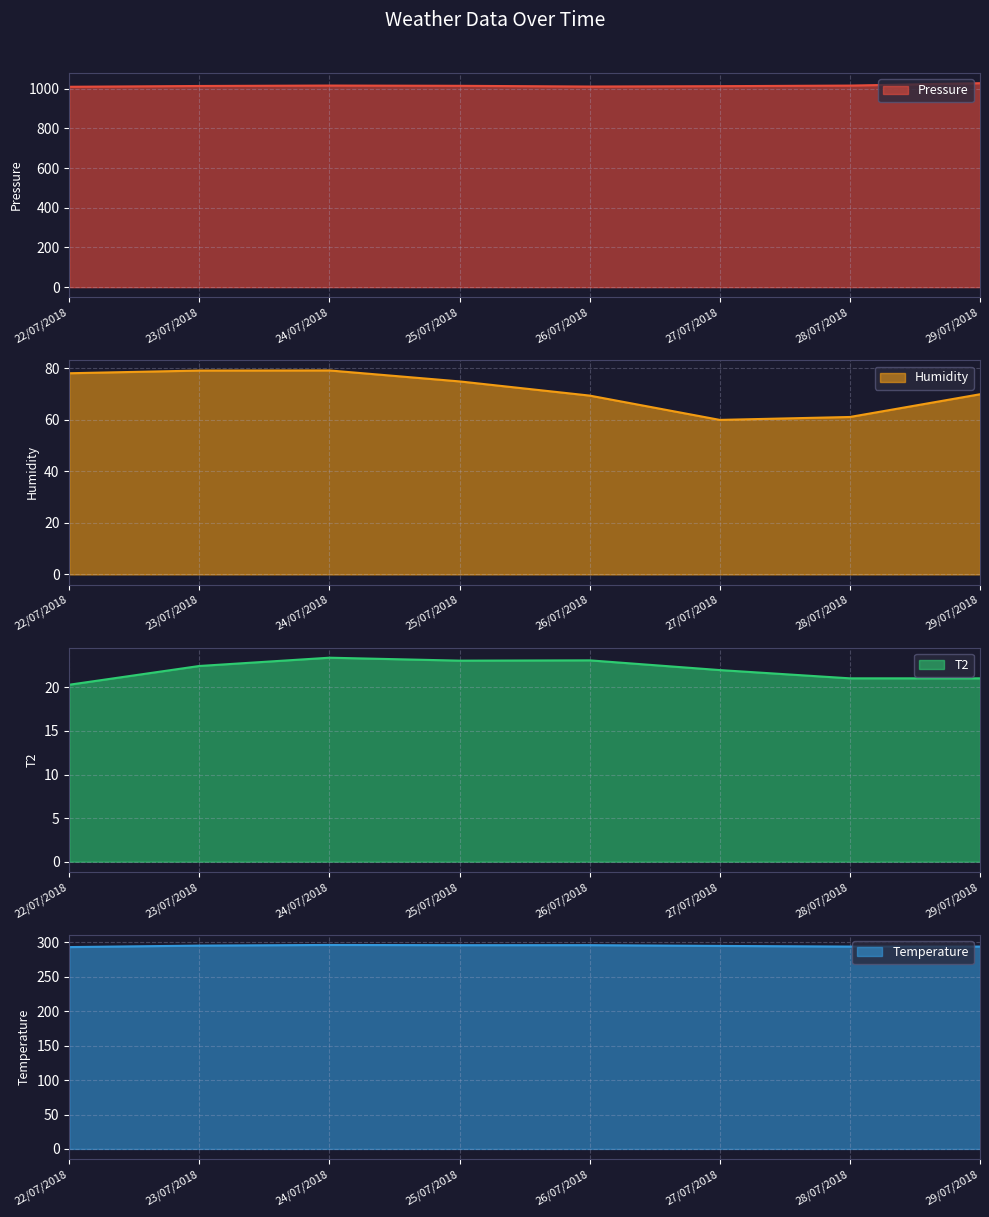

At 24/07/2018, list the series in order from smallest to largest.

T2, Humidity, Temperature, Pressure